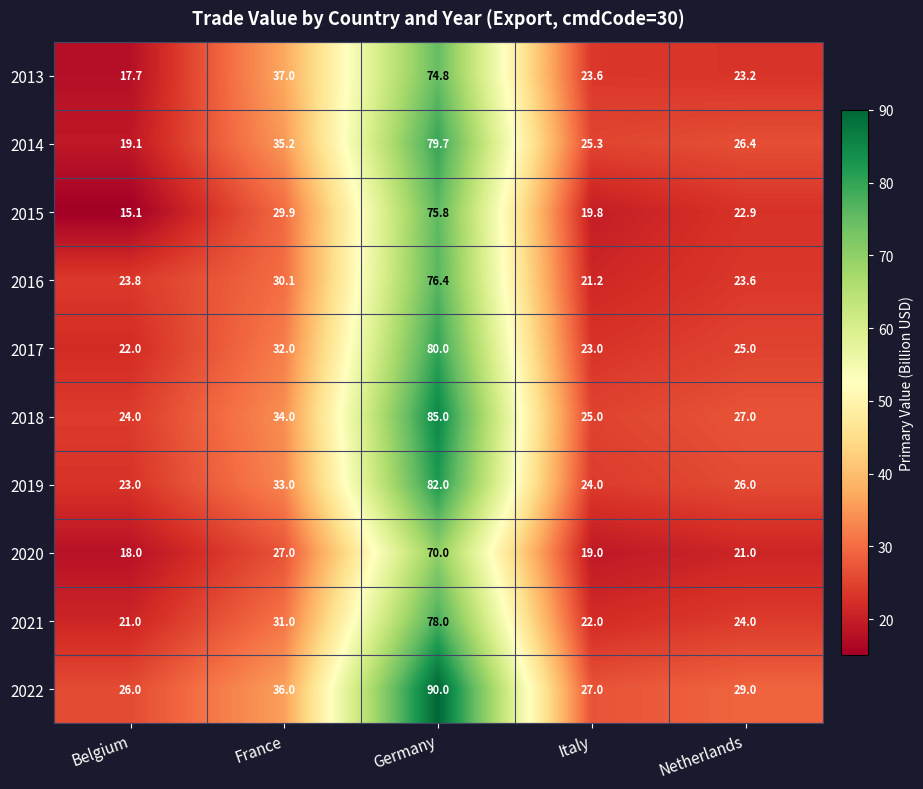

At Germany, list the series in order from smallest to largest.

2020, 2013, 2015, 2016, 2021, 2014, 2017, 2019, 2018, 2022